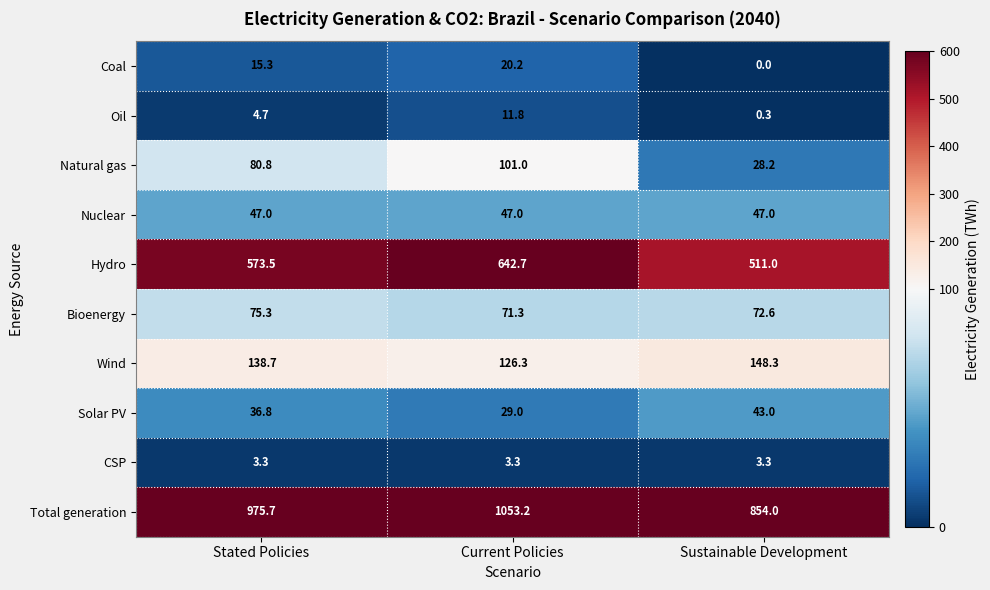

Which category has the highest value in the Total generation series?

Current Policies